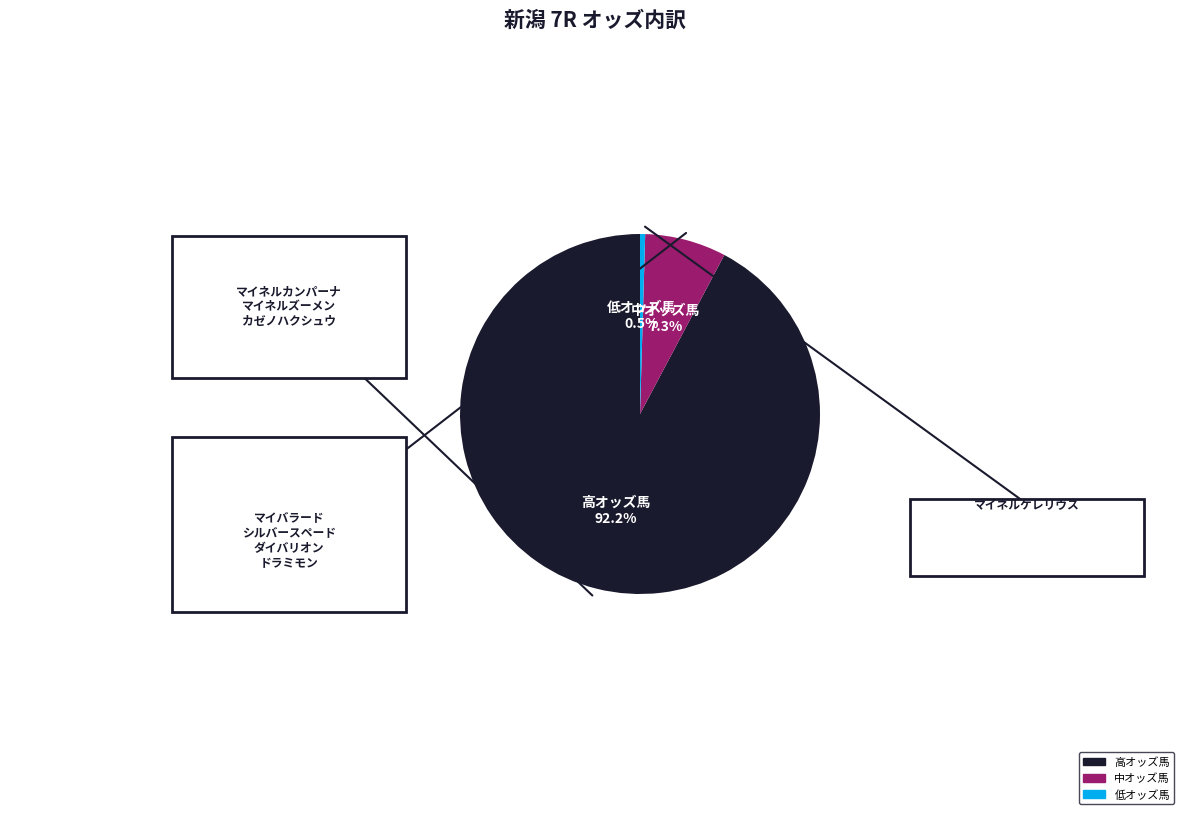

Is there a majority slice in this chart?

Yes